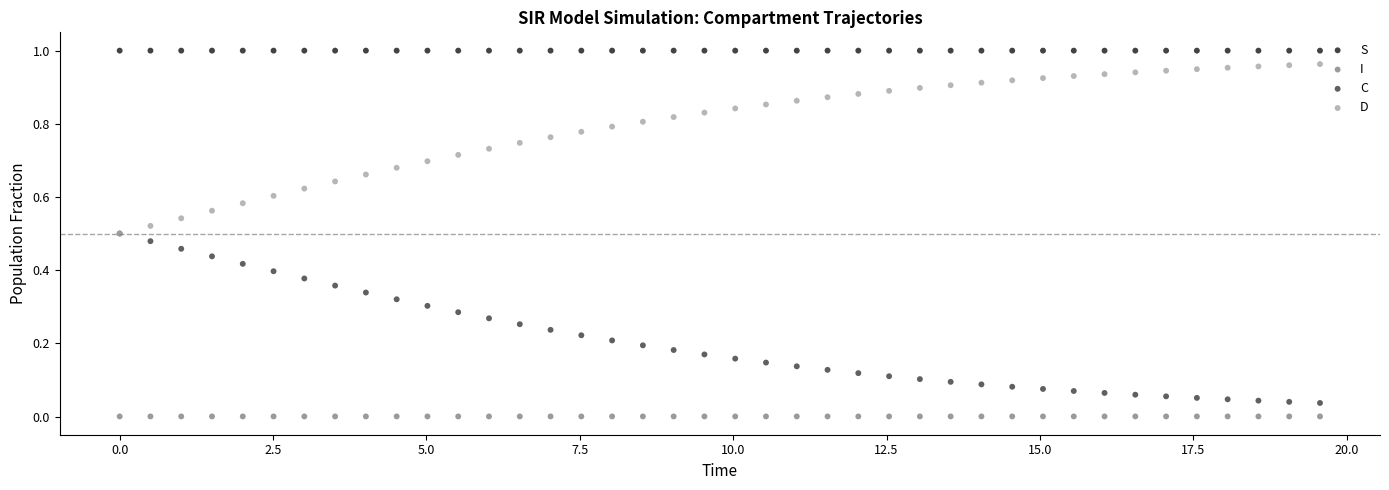

Which series contains the highest Y value?

S